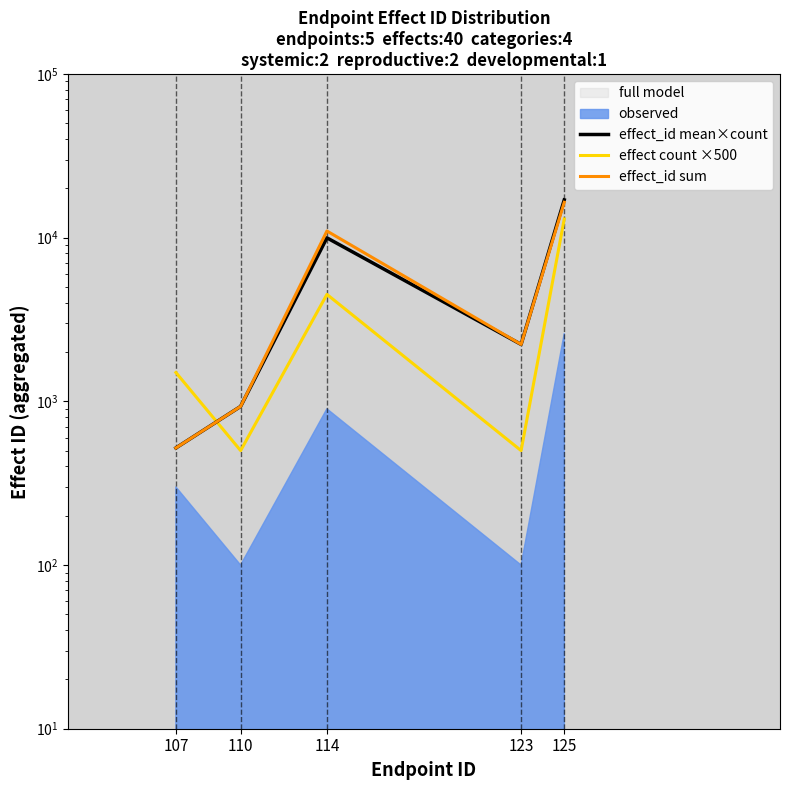

List the series in order of their peak value, highest first.

effect_id mean×count, effect_id sum, effect count ×500